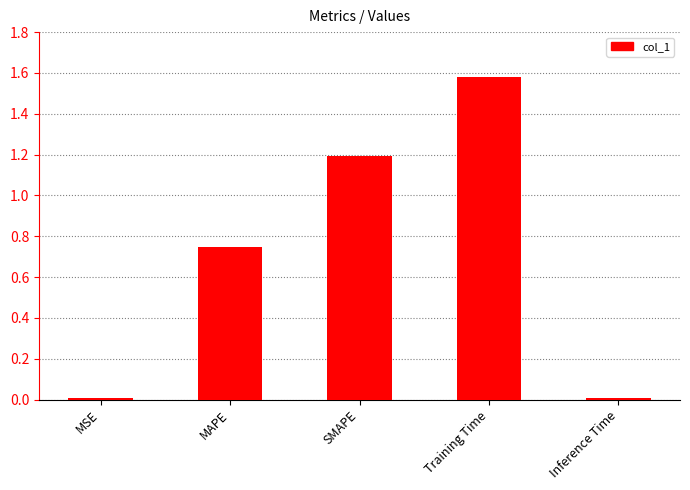

What is the label of the 1st bar from the left?

MSE